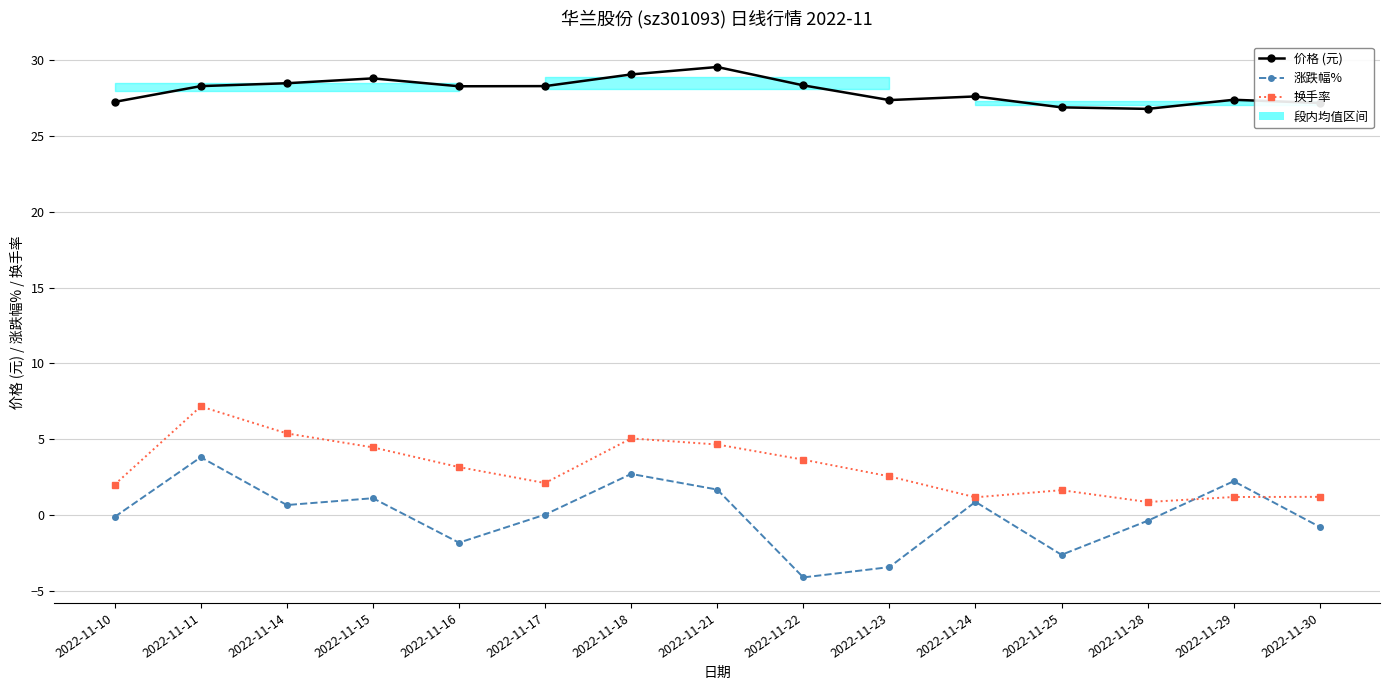

After their last crossing, which series has the higher values: 换手率 or 涨跌幅%?

换手率